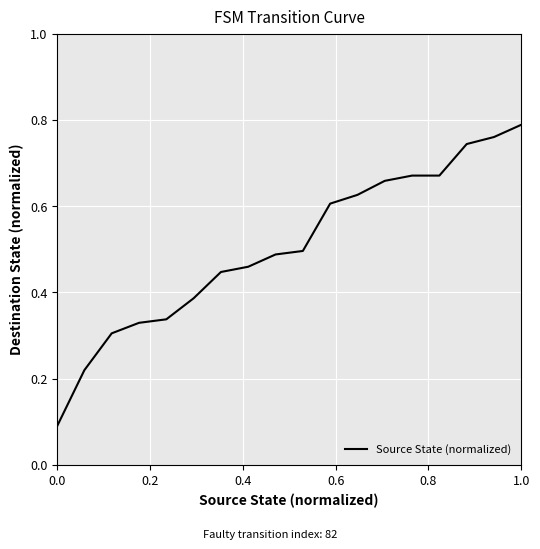

How many lines are shown in the chart?

1